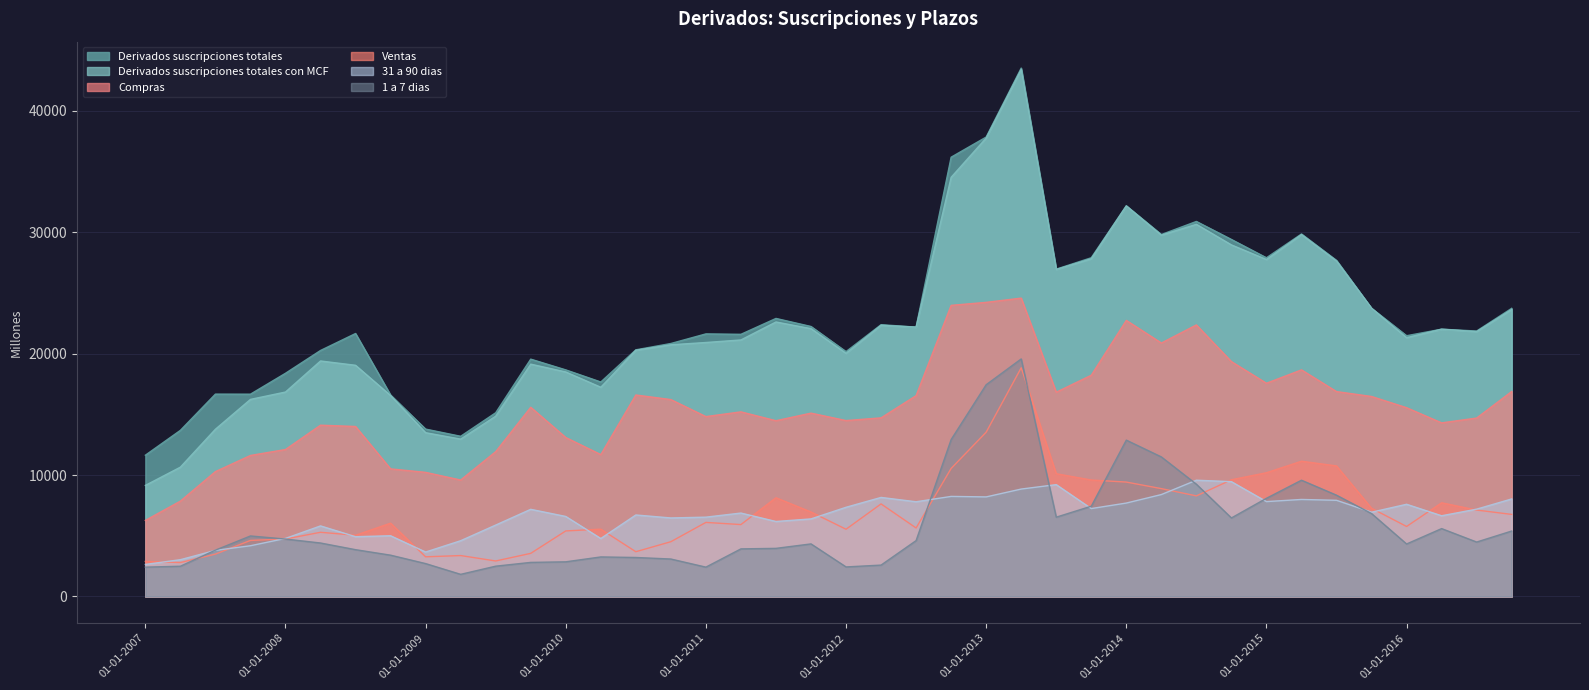

How many values in the Ventas series are below 6100?

20